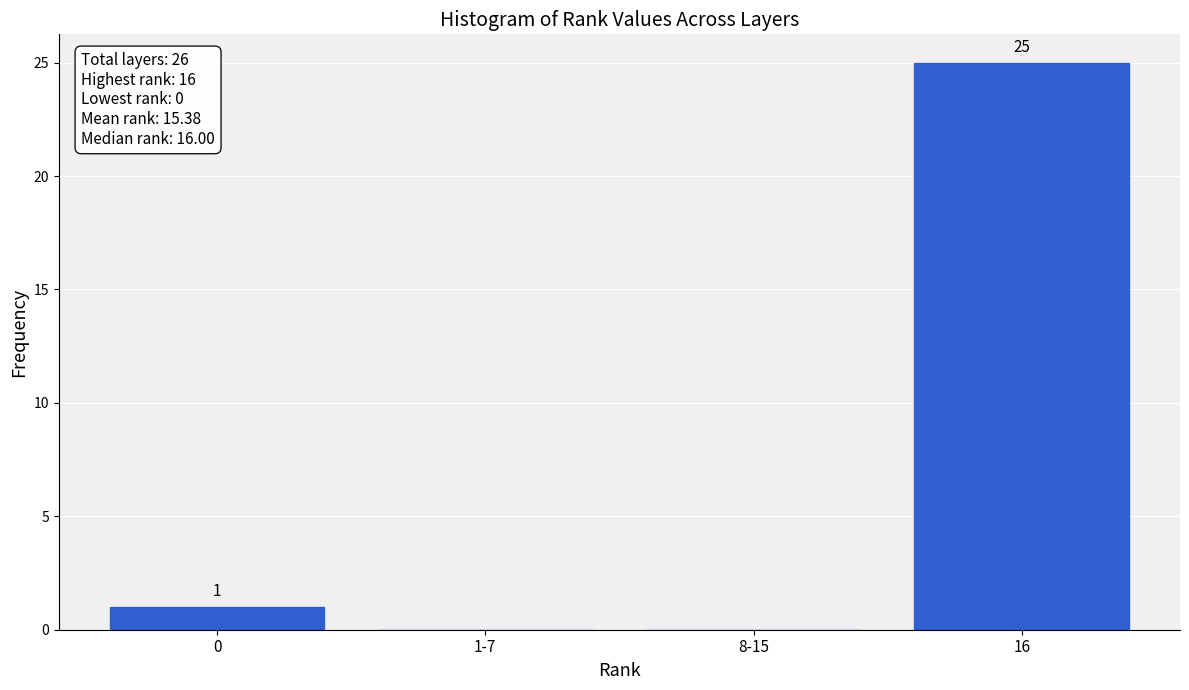

Reading left to right, transcribe all the data shown in this chart.

0=1	1-7=0	8-15=0	16=25